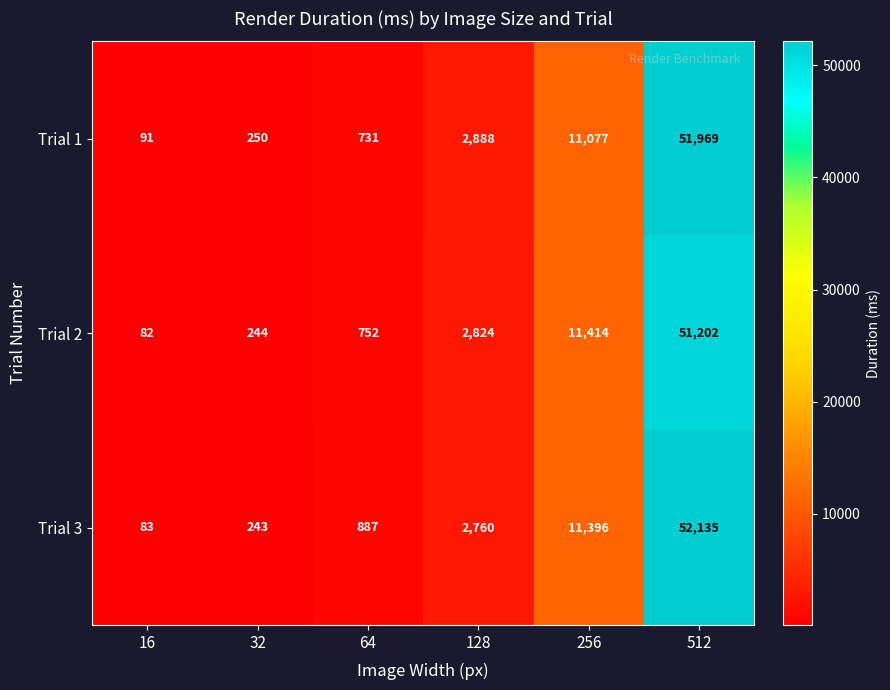

Rank the categories by Trial 2 value from highest to lowest.

512, 256, 128, 64, 32, 16